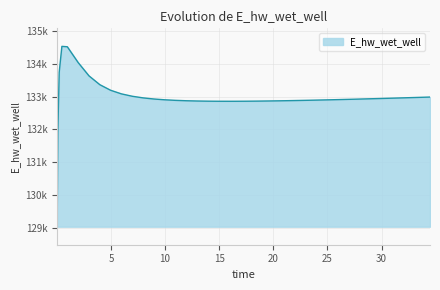

Does the chart have visible grid lines?

Yes